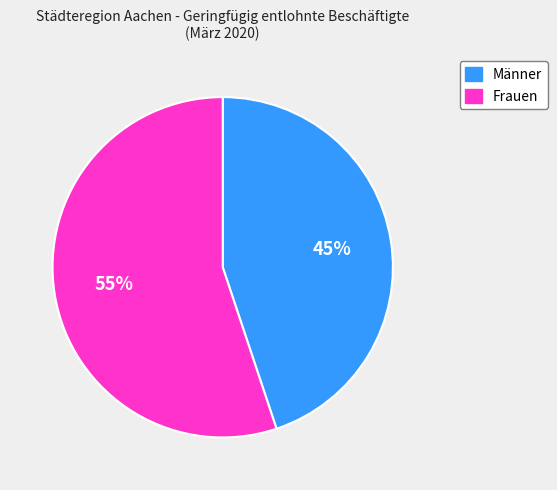

Is the sum of Männer and Frauen greater than half?

Yes